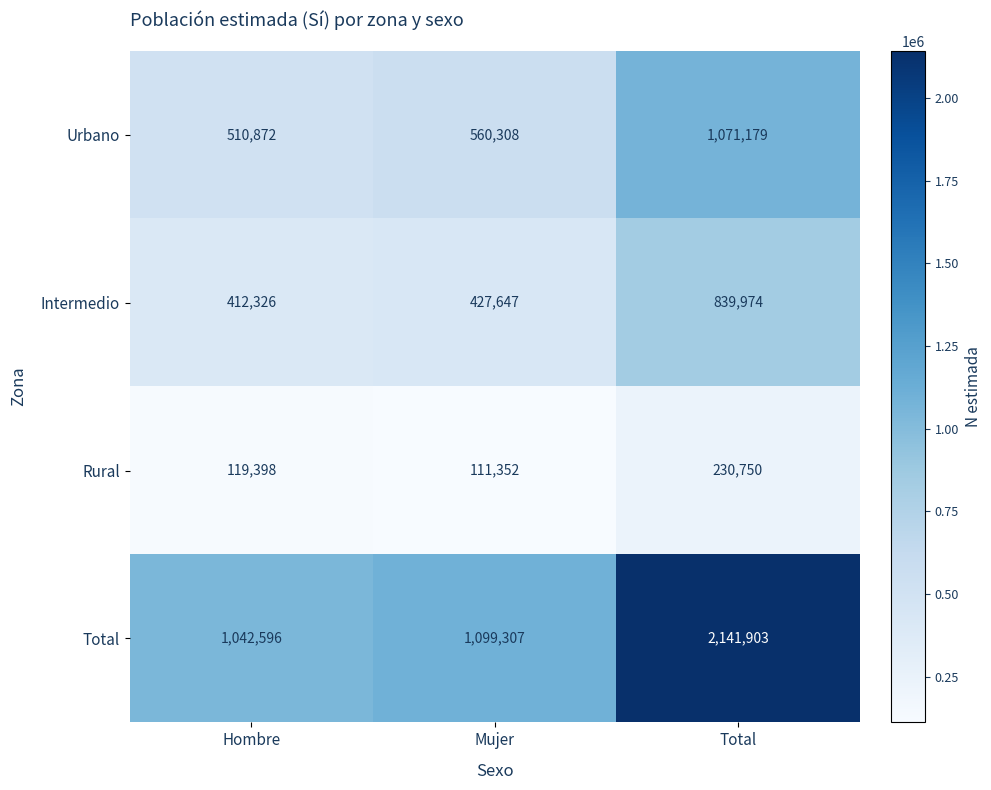

What is the spread (max minus min) of values at Total?

1911153